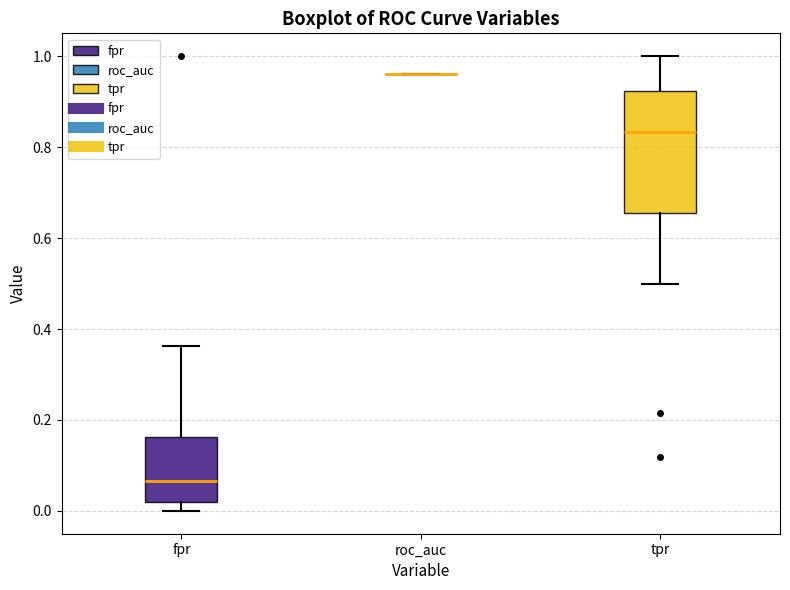

Reading left to right, read every box against the y-axis: the position of its median line, the range the box covers, and the ends of its whiskers. The values are not printed on the chart, so give them approximately, as read against the axis.

fpr: median 0.06, box 0.02 to 0.16, whiskers 0.00 to 0.36
roc_auc: box collapsed to a line at 0.96, whiskers 0.96 to 0.96
tpr: median 0.84, box 0.66 to 0.92, whiskers 0.50 to 1.00